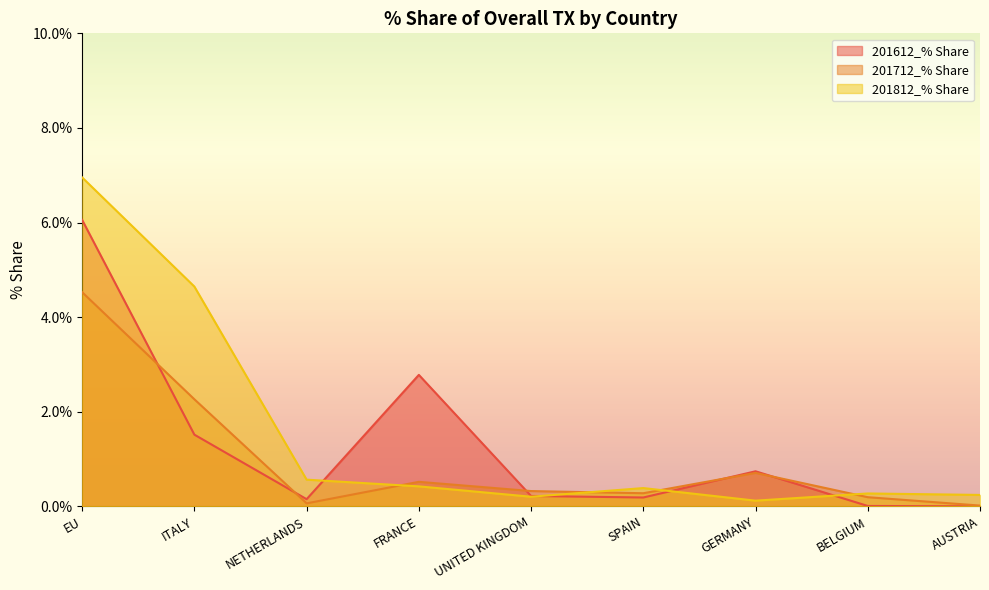

True or false: 201712_% Share has a value of 2.3 at ITALY.

True